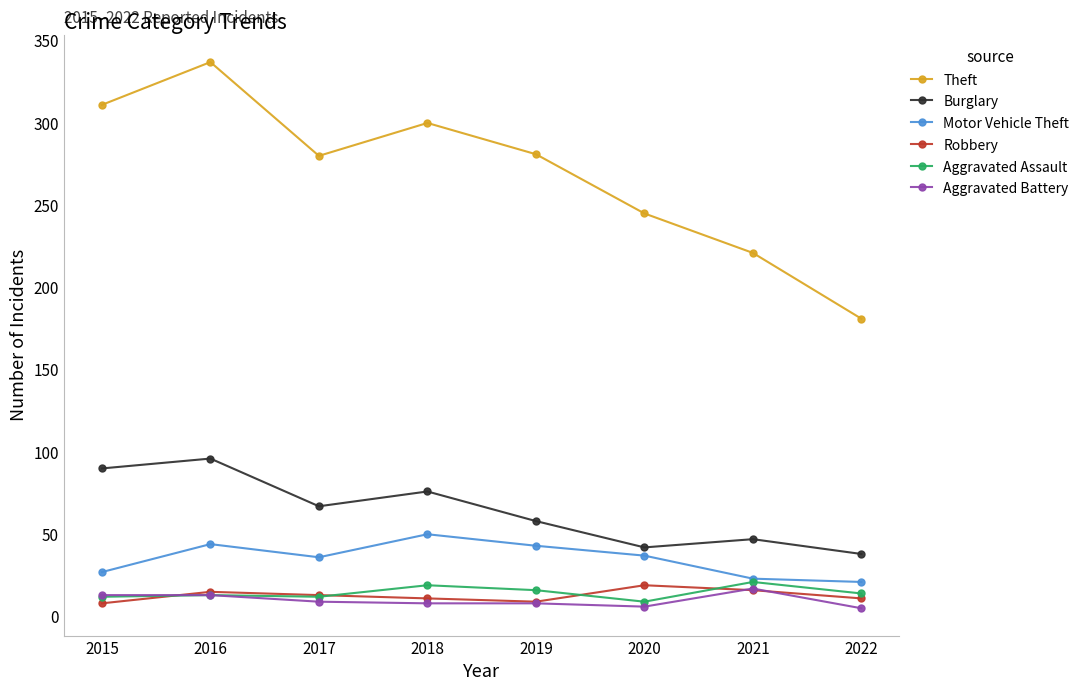

What is the spread (max minus min) of values at 2021?

205